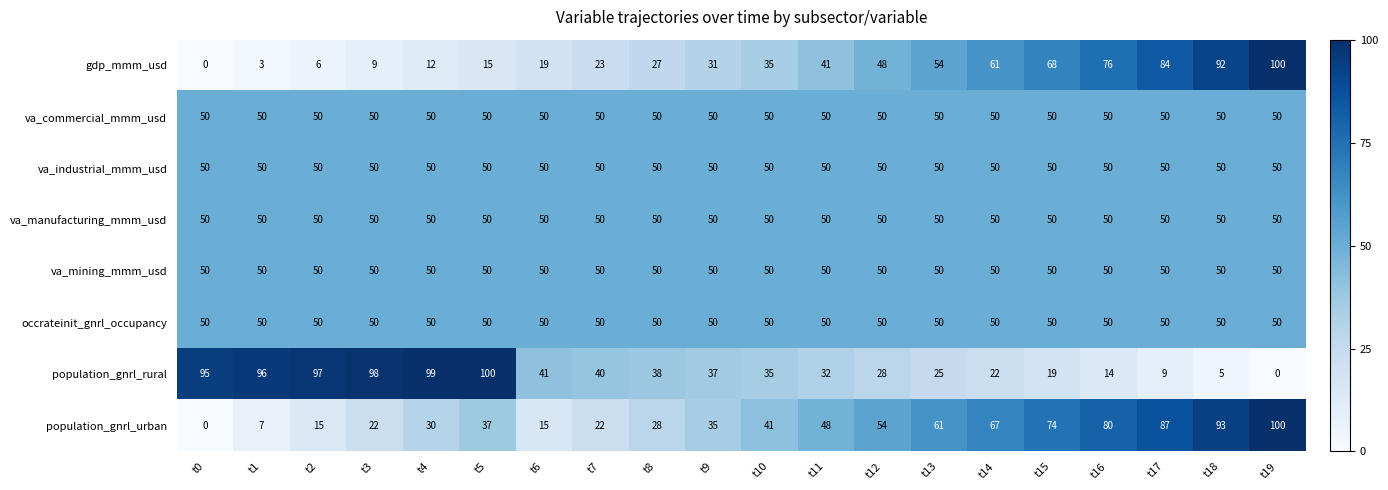

At how many categories does at least one series exceed 27?

20